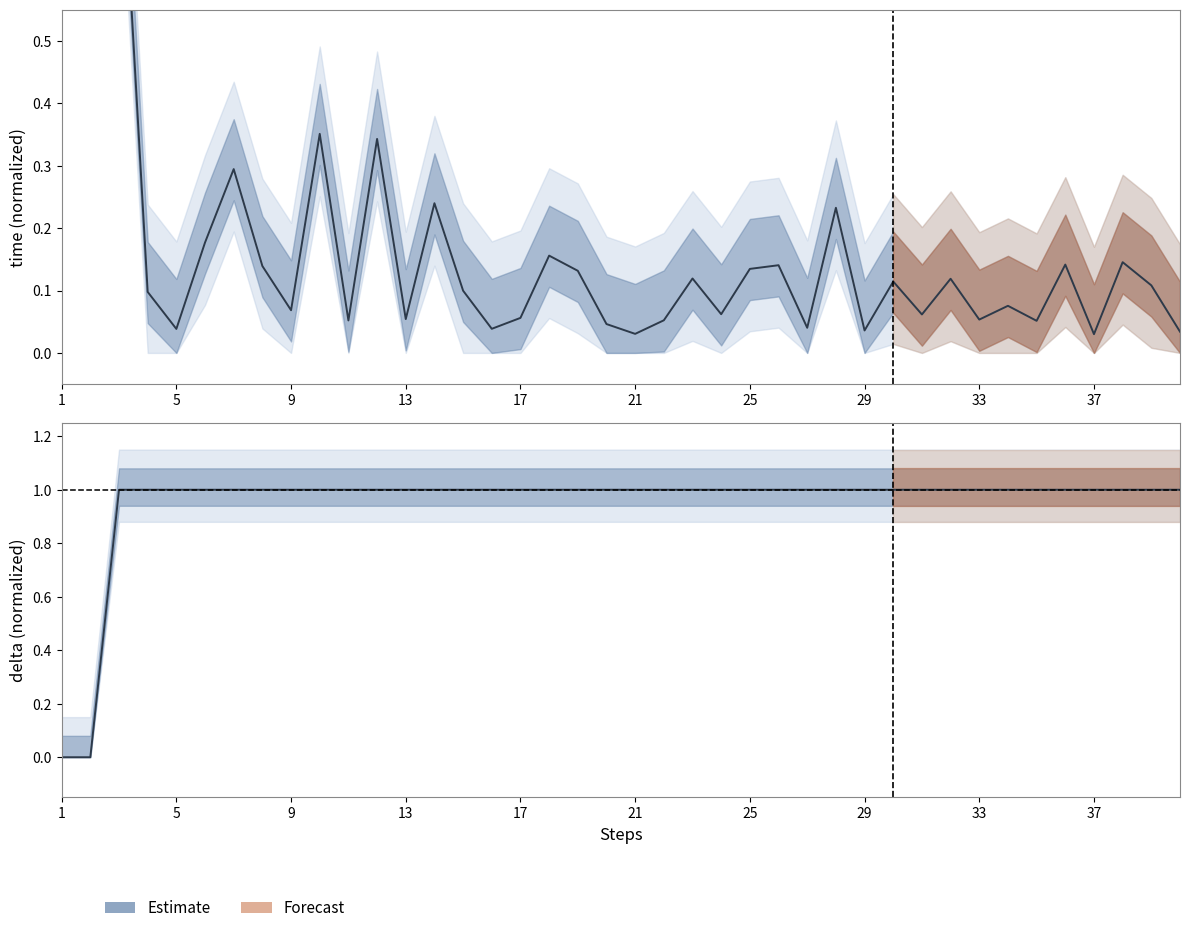

What is the total value across all series at 21?

1.0